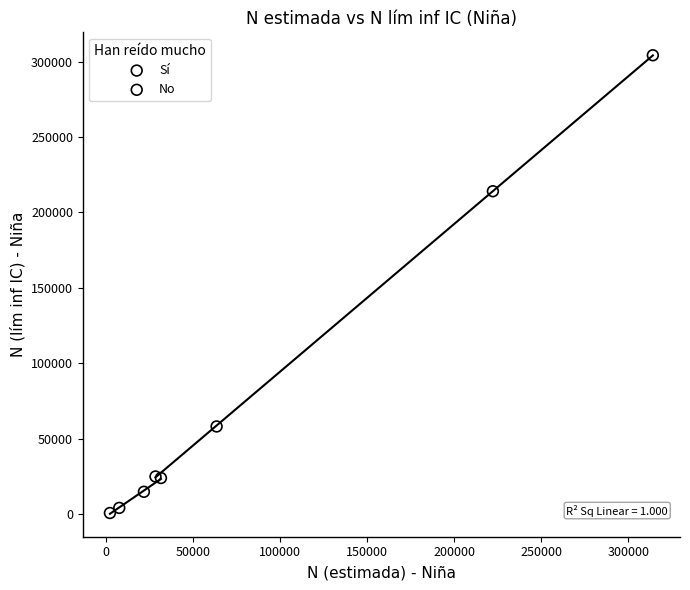

Which series contains the lowest Y value?

Sí